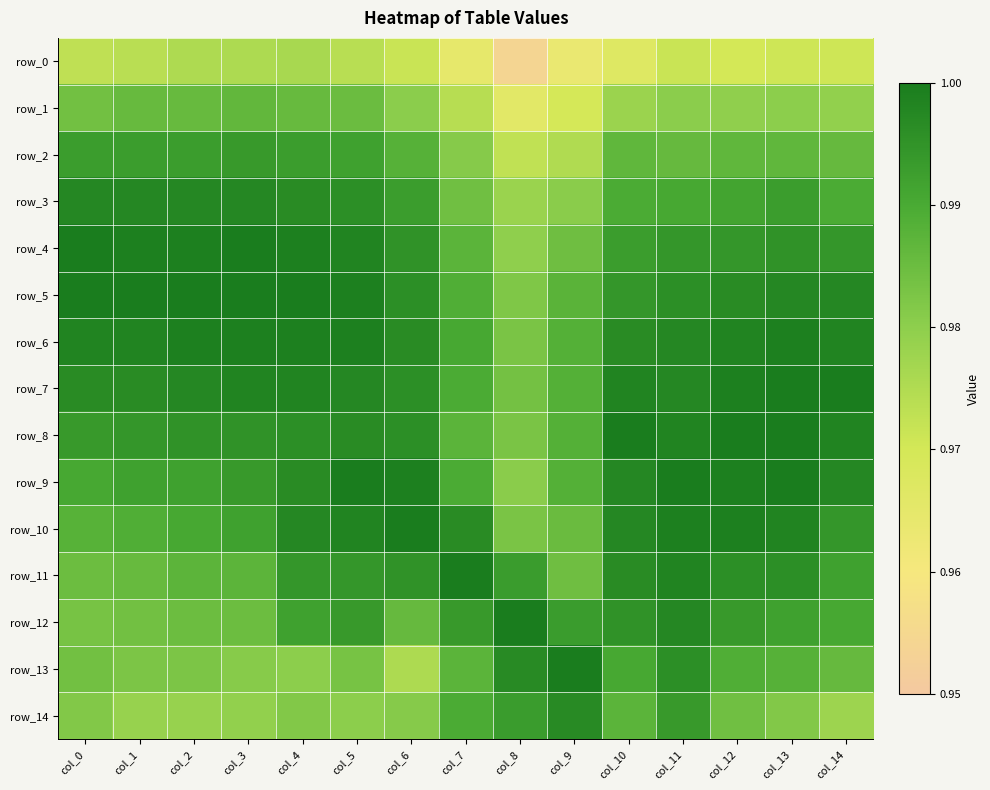

Which label corresponds to the smallest value in the chart?

col_8